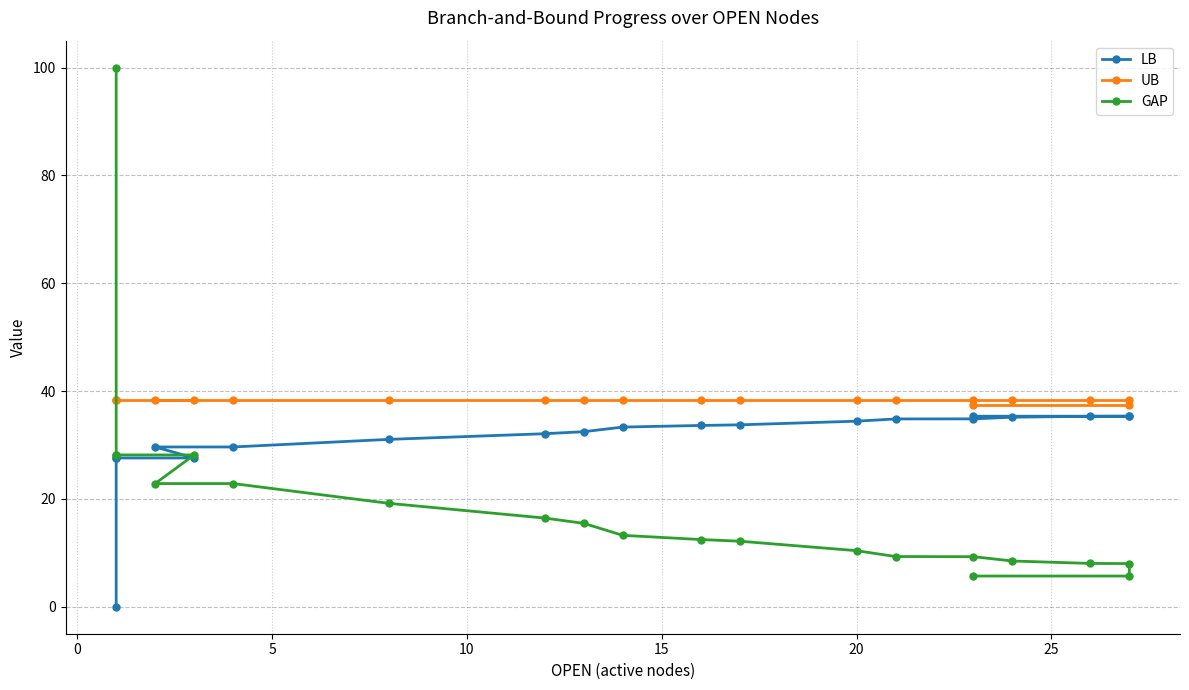

How many positive values does the LB series have?

19